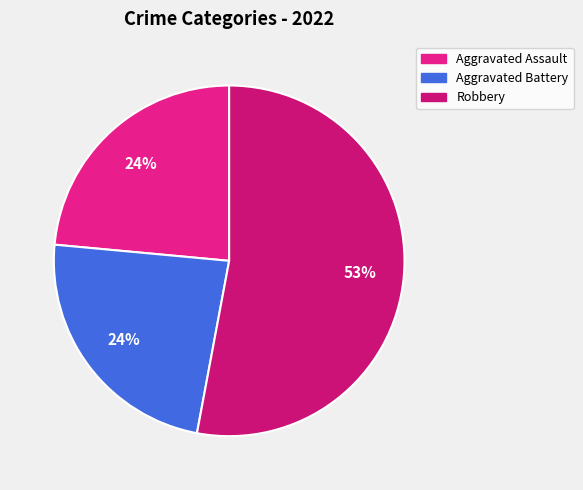

How many segments does this pie chart have?

3